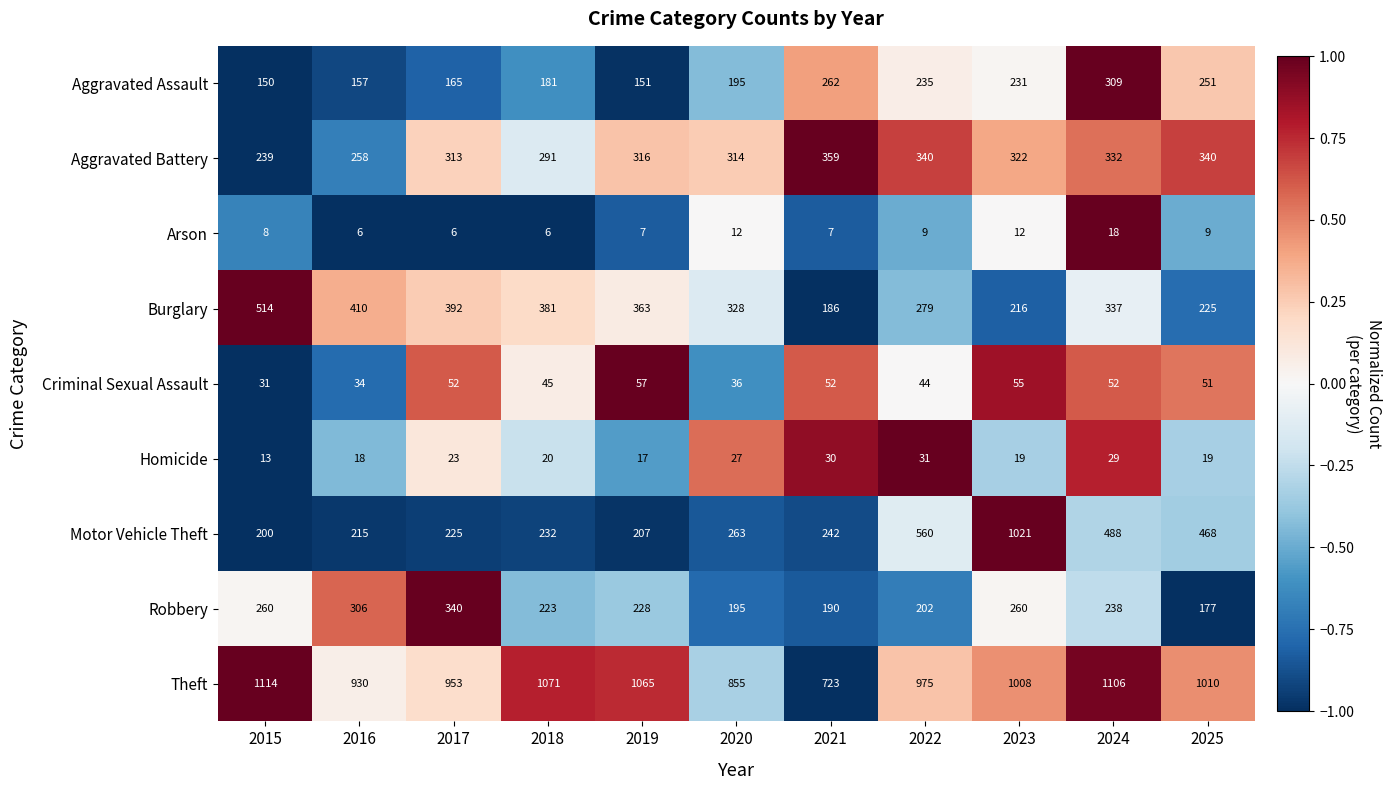

Is the value of Motor Vehicle Theft at 2025 greater than the value of Robbery at 2024?

Yes